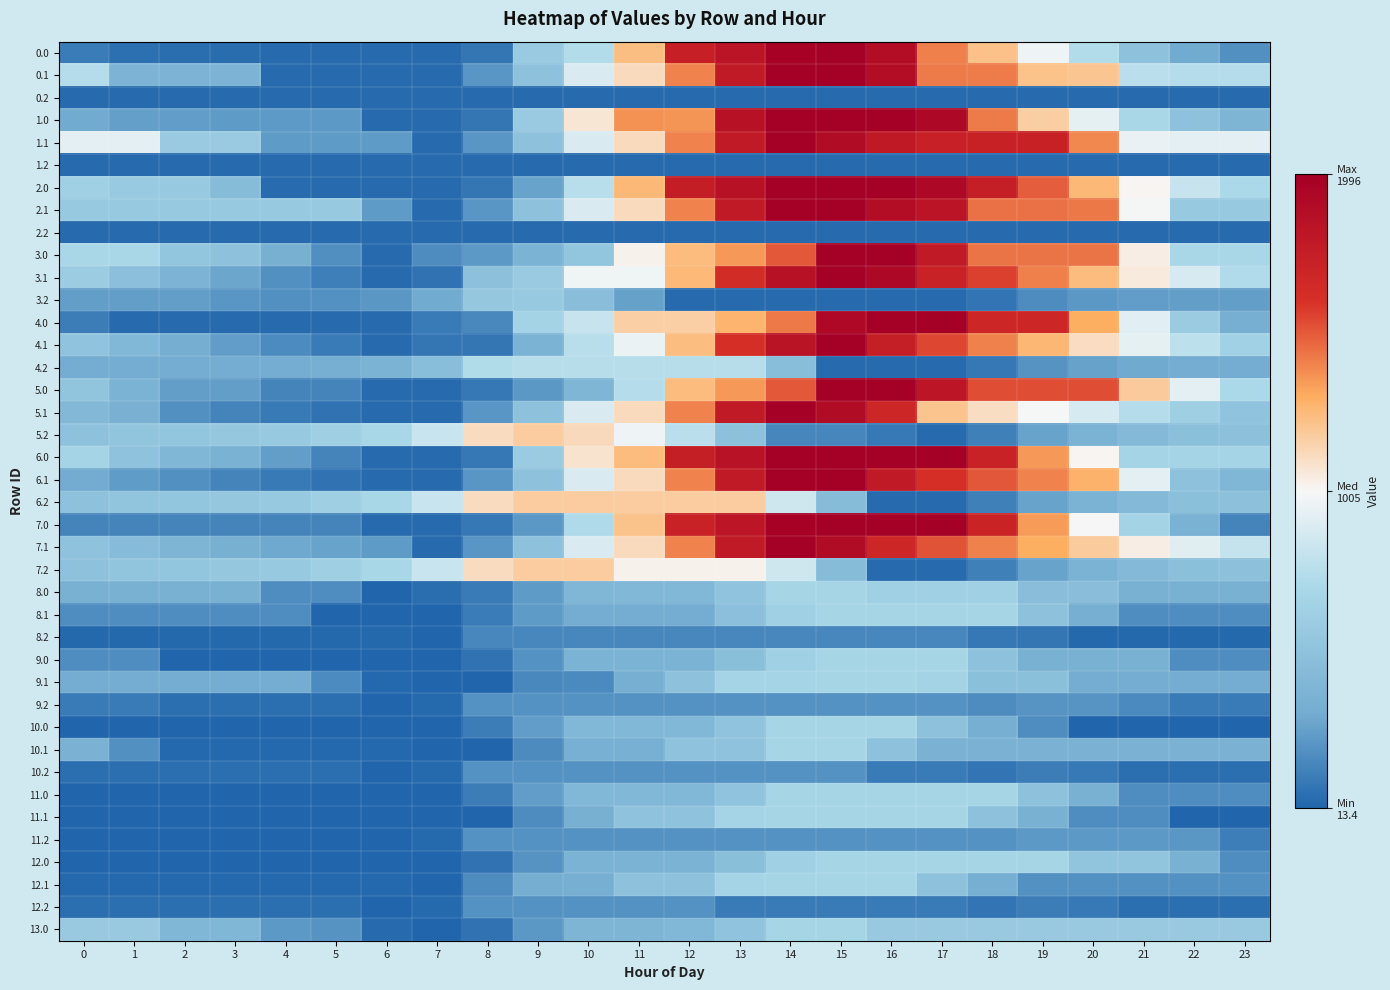

Reading left to right, transcribe all the data shown in this chart.

0.0: 0=109.7	1=59.7	2=49.3	3=44.9	4=39.9	5=39.9	6=39.9	7=39.9	8=85.8	9=579.8	10=739.6	11=1233.6	12=1727.6	13=1828.0	14=1972.4	15=1996.0	16=1883.0	17=1407.6	18=1223.8	19=972.1	20=740.0	21=499.2	22=304.9	23=192.5
0.1: 0=747.7	1=383.0	2=383.0	3=383.0	4=39.9	5=39.9	6=39.9	7=39.9	8=217.2	9=497.5	10=891.4	11=1120.4	12=1400.5	13=1773.8	14=1994.1	15=1994.1	16=1881.8	17=1421.2	18=1418.1	19=1219.2	20=1204.5	21=767.8	22=747.7	23=747.7
0.2: 0=39.9	1=39.9	2=39.9	3=39.9	4=39.9	5=39.9	6=39.9	7=39.9	8=39.9	9=39.9	10=39.9	11=39.9	12=39.9	13=39.9	14=39.9	15=39.9	16=39.9	17=39.9	18=39.9	19=39.9	20=39.9	21=39.9	22=39.9	23=39.9
1.0: 0=306.6	1=256.6	2=246.2	3=241.8	4=236.8	5=234.1	6=39.9	7=39.9	8=85.8	9=579.8	10=1073.8	11=1367.6	12=1357.6	13=1851.6	14=1996.0	15=1996.0	16=1996.0	17=1924.7	18=1420.7	19=1169.0	20=936.9	21=696.1	22=501.8	23=389.4
1.1: 0=933.9	1=933.9	2=582.5	3=582.5	4=239.4	5=239.4	6=239.4	7=39.9	8=217.2	9=497.5	10=891.4	11=1120.4	12=1400.5	13=1773.8	14=1994.1	15=1892.7	16=1779.7	17=1723.2	18=1720.1	19=1719.9	20=1390.7	21=954.0	22=933.9	23=933.9
1.2: 0=39.9	1=39.9	2=39.9	3=39.9	4=39.9	5=39.9	6=39.9	7=39.9	8=39.9	9=39.9	10=39.9	11=39.9	12=39.9	13=39.9	14=39.9	15=39.9	16=39.9	17=39.9	18=39.9	19=39.9	20=39.9	21=39.9	22=39.9	23=39.9
2.0: 0=626.8	1=576.8	2=566.4	3=451.6	4=42.6	5=39.9	6=39.9	7=39.9	8=85.8	9=269.2	10=763.2	11=1257.2	12=1751.3	13=1851.6	14=1996.0	15=1996.0	16=1996.0	17=1924.7	18=1740.9	19=1489.2	20=1257.0	21=1016.3	22=822.0	23=709.6
2.1: 0=569.4	1=569.4	2=569.4	3=569.4	4=569.4	5=569.4	6=239.4	7=39.9	8=217.2	9=497.5	10=891.4	11=1120.4	12=1400.5	13=1773.8	14=1994.1	15=1994.1	16=1881.1	17=1824.5	18=1445.1	19=1444.9	20=1430.2	21=993.5	22=569.4	23=569.4
2.2: 0=39.9	1=39.9	2=39.9	3=39.9	4=39.9	5=39.9	6=39.9	7=39.9	8=39.9	9=39.9	10=39.9	11=39.9	12=39.9	13=39.9	14=39.9	15=39.9	16=39.9	17=39.9	18=39.9	19=39.9	20=39.9	21=39.9	22=39.9	23=39.9
3.0: 0=695.8	1=695.8	2=532.8	3=502.2	4=344.8	5=189.5	6=39.9	7=178.5	8=233.3	9=367.5	10=533.9	11=1027.9	12=1242.5	13=1350.6	14=1502.0	15=1996.0	16=1996.0	17=1772.2	18=1435.8	19=1435.8	20=1435.8	21=1042.5	22=695.8	23=695.8
3.1: 0=594.6	1=481.4	2=381.5	3=286.9	4=195.3	5=118.4	6=39.9	7=68.6	8=492.4	9=581.3	10=975.2	11=975.2	12=1255.2	13=1628.5	14=1848.8	15=1996.0	16=1925.9	17=1716.8	18=1561.2	19=1408.5	20=1241.3	21=1056.1	22=883.5	23=731.6
3.2: 0=250.9	1=250.9	2=250.9	3=218.6	4=192.9	5=197.3	6=221.6	7=307.4	8=552.5	9=568.3	10=463.8	11=265.1	12=39.9	13=39.9	14=39.9	15=39.9	16=39.9	17=39.9	18=80.5	19=177.6	20=226.9	21=249.3	22=250.9	23=250.9
4.0: 0=113.3	1=39.9	2=39.9	3=39.9	4=39.9	5=39.9	6=39.9	7=104.2	8=159.0	9=653.0	10=819.5	11=1165.2	12=1165.2	13=1273.3	14=1424.7	15=1918.7	16=1996.0	17=1996.0	18=1672.8	19=1672.8	20=1301.2	21=921.0	22=587.4	23=335.6
4.1: 0=515.9	1=415.8	2=328.9	3=247.5	4=169.0	5=105.2	6=39.9	7=86.2	8=86.2	9=366.5	10=760.4	11=960.7	12=1240.8	13=1614.1	14=1834.4	15=1994.4	16=1742.0	17=1546.1	18=1403.6	19=1264.0	20=1110.0	21=937.9	22=778.4	23=639.6
4.2: 0=315.2	1=315.2	2=315.2	3=315.2	4=315.2	5=332.5	6=369.6	7=468.3	8=726.2	9=755.0	10=755.0	11=755.0	12=755.0	13=755.0	14=468.0	15=39.9	16=39.9	17=39.9	18=93.4	19=203.3	20=265.6	21=300.8	22=315.2	23=315.2
5.0: 0=522.5	1=367.5	2=252.0	3=252.0	4=142.0	5=142.0	6=39.9	7=39.9	8=94.7	9=228.9	10=395.3	11=748.5	12=1242.5	13=1350.6	14=1502.0	15=1996.0	16=1996.0	17=1819.7	18=1530.8	19=1530.8	20=1530.8	21=1184.9	22=927.9	23=710.4
5.1: 0=423.8	1=358.1	2=191.6	3=144.4	4=100.4	5=70.9	6=39.9	7=39.9	8=217.2	9=497.5	10=891.4	11=1120.4	12=1400.5	13=1773.3	14=1993.6	15=1892.3	16=1674.2	17=1213.6	18=1105.5	19=1000.3	20=880.6	21=742.8	22=617.7	23=513.3
5.2: 0=500.8	1=523.8	2=534.2	3=549.0	4=570.5	5=621.4	6=692.1	7=824.5	8=1116.1	9=1178.5	10=1121.4	11=970.2	12=766.1	13=486.4	14=149.3	15=149.3	16=98.5	17=39.9	18=127.1	19=270.7	20=366.5	21=435.5	22=483.5	23=492.0
6.0: 0=667.3	1=512.3	2=396.8	3=359.8	4=249.8	5=142.0	6=39.9	7=39.9	8=94.7	9=588.8	10=1082.8	11=1242.5	12=1736.5	13=1844.6	14=1996.0	15=1996.0	16=1996.0	17=1996.0	18=1707.1	19=1350.4	20=1013.2	21=667.3	22=667.3	23=667.3
6.1: 0=309.8	1=244.0	2=191.6	3=144.4	4=100.4	5=70.9	6=39.9	7=39.9	8=217.2	9=497.5	10=891.4	11=1120.4	12=1400.5	13=1773.3	14=1993.6	15=1993.6	16=1775.6	17=1614.0	18=1505.8	19=1400.6	20=1280.9	21=927.8	22=503.7	23=399.2
6.2: 0=500.8	1=523.8	2=534.2	3=549.0	4=570.5	5=621.4	6=692.1	7=824.5	8=1116.1	9=1178.5	10=1178.5	11=1178.5	12=1178.5	13=1178.5	14=846.9	15=453.2	16=39.9	17=39.9	18=127.1	19=270.7	20=366.5	21=435.5	22=483.5	23=492.0
7.0: 0=142.0	1=142.0	2=142.0	3=142.0	4=142.0	5=142.0	6=39.9	7=39.9	8=94.7	9=228.9	10=722.9	11=1216.9	12=1710.9	13=1819.1	14=1970.5	15=1996.0	16=1996.0	17=1987.5	18=1698.6	19=1341.9	20=1004.6	21=658.8	22=359.5	23=142.0
7.1: 0=509.3	1=443.5	2=391.1	3=343.9	4=299.9	5=270.4	6=239.4	7=39.9	8=217.2	9=497.5	10=890.9	11=1120.0	12=1400.0	13=1773.3	14=1993.6	15=1892.3	16=1674.2	17=1512.6	18=1404.5	19=1299.3	20=1179.6	21=1041.8	22=916.7	23=812.3
7.2: 0=500.8	1=523.8	2=534.2	3=549.0	4=570.5	5=621.4	6=692.1	7=824.5	8=1116.1	9=1178.5	10=1178.5	11=1027.2	12=1027.2	13=1027.2	14=846.9	15=453.2	16=39.9	17=39.9	18=127.1	19=270.7	20=366.5	21=435.5	22=483.5	23=492.0
8.0: 0=352.8	1=352.8	2=352.8	3=352.8	4=183.1	5=183.1	6=13.4	7=49.1	8=103.9	9=238.1	10=404.4	11=412.5	12=412.5	13=520.6	14=672.0	15=672.0	16=632.6	17=632.6	18=632.6	19=462.9	20=462.9	21=352.8	22=352.8	23=352.8
8.1: 0=183.1	1=183.1	2=183.1	3=183.1	4=183.1	5=13.4	6=13.4	7=13.4	8=109.1	9=240.0	10=314.6	11=314.6	12=314.6	13=480.9	14=627.8	15=672.0	16=672.0	17=672.0	18=672.0	19=502.3	20=332.6	21=183.1	22=183.1	23=183.1
8.2: 0=31.2	1=31.2	2=31.2	3=31.2	4=31.2	5=31.2	6=30.9	7=13.4	8=155.5	9=155.5	10=155.5	11=155.5	12=155.5	13=155.5	14=155.5	15=155.5	16=155.5	17=155.5	18=91.9	19=85.9	20=31.2	21=31.2	22=31.2	23=31.2
9.0: 0=183.1	1=183.1	2=13.4	3=13.4	4=13.4	5=13.4	6=13.4	7=13.4	8=68.3	9=202.4	10=368.7	11=368.7	12=368.7	13=476.9	14=628.3	15=672.0	16=672.0	17=672.0	18=502.3	19=352.8	20=352.8	21=352.8	22=183.1	23=183.1
9.1: 0=313.8	1=313.8	2=313.8	3=313.8	4=313.8	5=171.2	6=27.1	7=13.4	8=13.4	9=158.3	10=168.0	11=334.3	12=500.6	13=666.9	14=670.2	15=672.0	16=672.0	17=653.2	18=483.5	19=483.5	20=313.8	21=313.8	22=313.8	23=313.8
9.2: 0=102.9	1=102.9	2=54.4	3=54.4	4=54.4	5=54.4	6=13.4	7=35.0	8=201.3	9=201.3	10=201.3	11=201.3	12=201.3	13=201.3	14=201.3	15=201.3	16=201.3	17=201.3	18=177.1	19=209.8	20=209.8	21=167.0	22=102.9	23=102.9
10.0: 0=13.4	1=13.4	2=13.4	3=13.4	4=13.4	5=13.4	6=13.4	7=14.4	8=112.0	9=246.1	10=412.4	11=412.4	12=412.4	13=520.6	14=672.0	15=672.0	16=672.0	17=502.3	18=332.6	19=183.1	20=13.4	21=13.4	22=13.4	23=13.4
10.1: 0=362.4	1=192.7	2=27.1	3=27.1	4=27.1	5=27.1	6=27.1	7=13.4	8=13.4	9=173.0	10=339.4	11=339.4	12=505.7	13=505.7	14=672.0	15=672.0	16=502.3	17=362.4	18=362.4	19=362.4	20=362.4	21=362.4	22=362.4	23=362.4
10.2: 0=54.4	1=54.4	2=54.4	3=54.4	4=54.4	5=54.4	6=13.4	7=35.0	8=201.3	9=201.3	10=201.3	11=201.3	12=201.3	13=201.3	14=201.3	15=201.3	16=104.0	17=104.0	18=79.8	19=112.5	20=97.2	21=54.4	22=54.4	23=54.4
11.0: 0=13.4	1=13.4	2=13.4	3=13.4	4=13.4	5=13.4	6=13.4	7=14.4	8=112.0	9=246.1	10=412.4	11=412.4	12=412.4	13=520.6	14=672.0	15=672.0	16=672.0	17=672.0	18=672.0	19=502.3	20=352.8	21=183.1	22=183.1	23=183.1
11.1: 0=13.4	1=13.4	2=13.4	3=13.4	4=13.4	5=13.4	6=13.4	7=13.4	8=13.4	9=179.8	10=346.1	11=512.4	12=512.4	13=668.7	14=672.0	15=672.0	16=672.0	17=672.0	18=502.3	19=352.8	20=183.1	21=183.1	22=13.4	23=13.4
11.2: 0=13.4	1=13.4	2=13.4	3=13.4	4=13.4	5=13.4	6=13.4	7=35.0	8=201.3	9=201.3	10=201.3	11=201.3	12=201.3	13=201.3	14=201.3	15=201.3	16=201.3	17=201.3	18=201.3	19=234.0	20=234.0	21=234.0	22=222.1	23=117.6
12.0: 0=13.4	1=13.4	2=13.4	3=13.4	4=13.4	5=13.4	6=13.4	7=14.4	8=69.2	9=203.3	10=369.7	11=369.7	12=369.7	13=477.8	14=629.2	15=672.0	16=672.0	17=672.0	18=672.0	19=672.0	20=522.5	21=522.5	22=352.8	23=183.1
12.1: 0=27.1	1=27.1	2=27.1	3=27.1	4=27.1	5=27.1	6=27.1	7=13.4	8=179.8	9=326.4	10=336.0	11=502.4	12=502.4	13=668.7	14=672.0	15=672.0	16=672.0	17=502.3	18=332.6	19=196.8	20=196.8	21=196.8	22=196.8	23=196.8
12.2: 0=54.4	1=54.4	2=54.4	3=54.4	4=54.4	5=54.4	6=13.4	7=35.0	8=201.3	9=201.3	10=201.3	11=201.3	12=201.3	13=104.0	14=104.0	15=104.0	16=104.0	17=104.0	18=79.8	19=112.5	20=97.2	21=54.4	22=54.4	23=54.4
13.0: 0=573.0	1=573.0	2=403.4	3=403.4	4=233.7	5=206.4	6=36.7	7=13.4	8=68.3	9=224.7	10=391.0	11=391.0	12=412.5	13=520.6	14=672.0	15=672.0	16=573.0	17=573.0	18=573.0	19=573.0	20=573.0	21=573.0	22=573.0	23=573.0